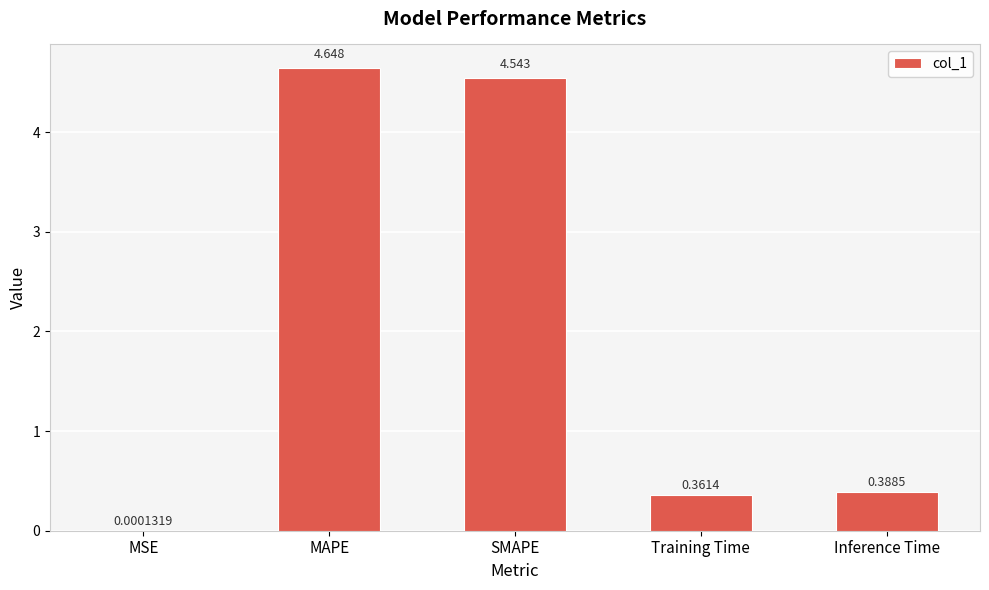

Where is the data nearest to the value 2?

Inference Time